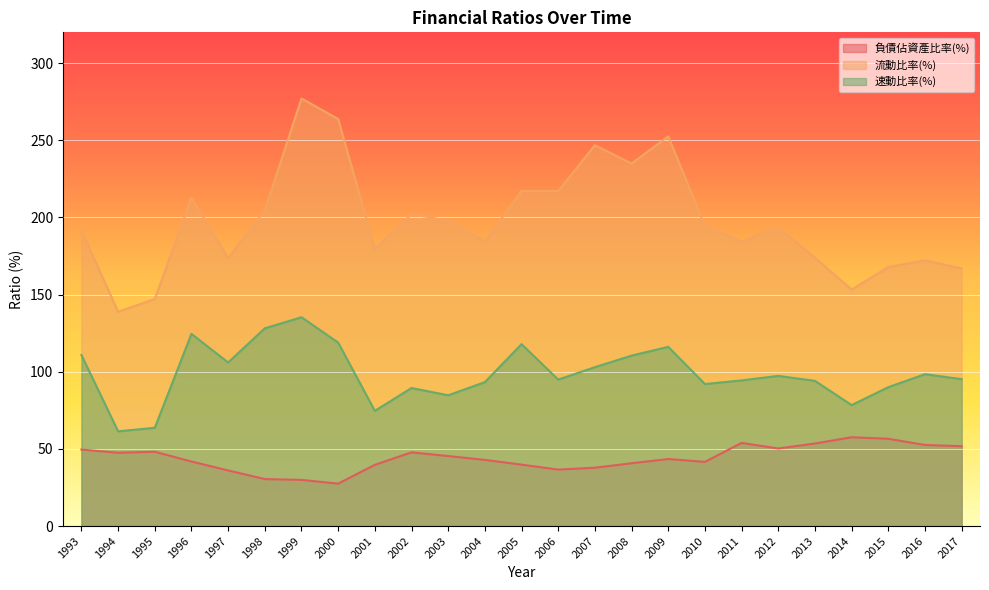

True or false: 流動比率(%) and 速動比率(%) intersect in this chart.

False